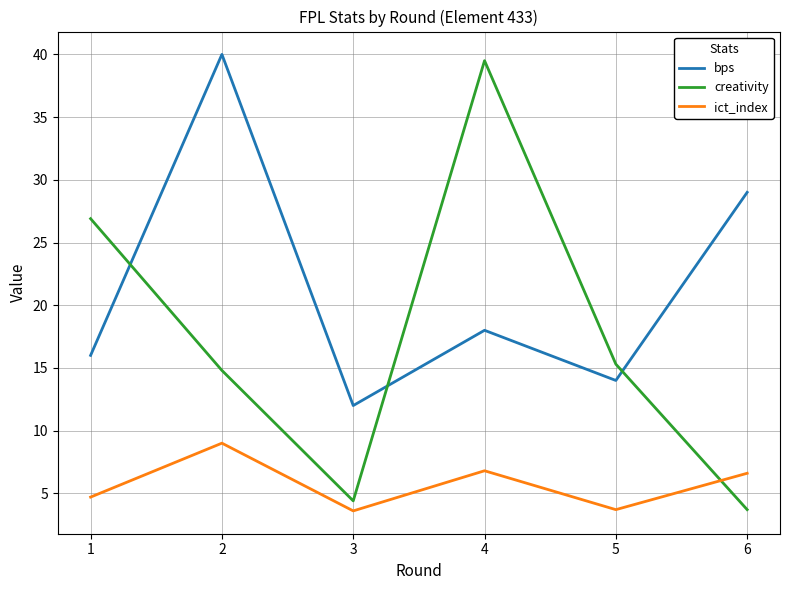

The value of creativity at 6 is 2.0. True or false?

False